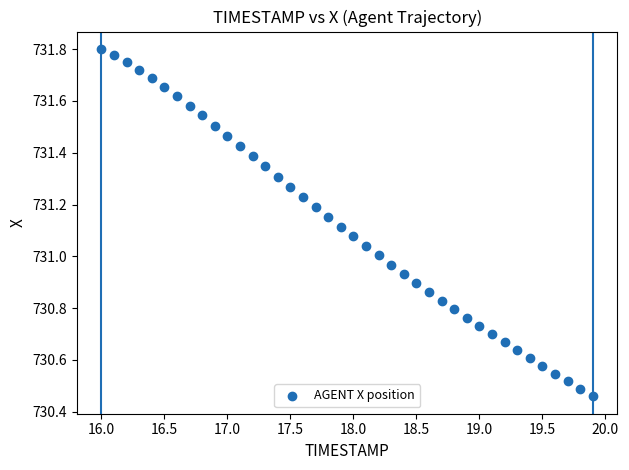

What is the range of Y values (max minus min)?

1.3